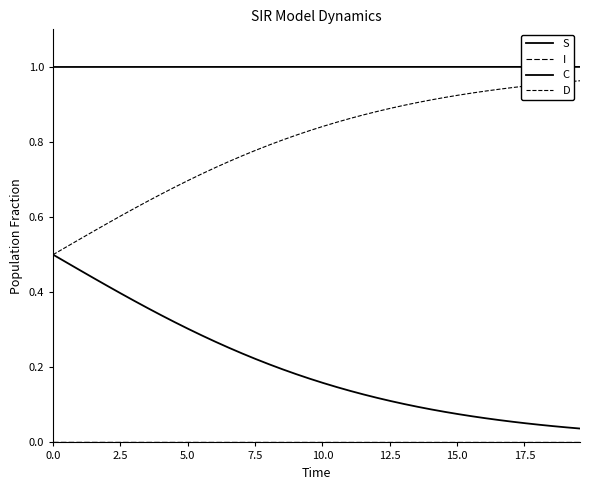

Does the chart have visible grid lines?

No